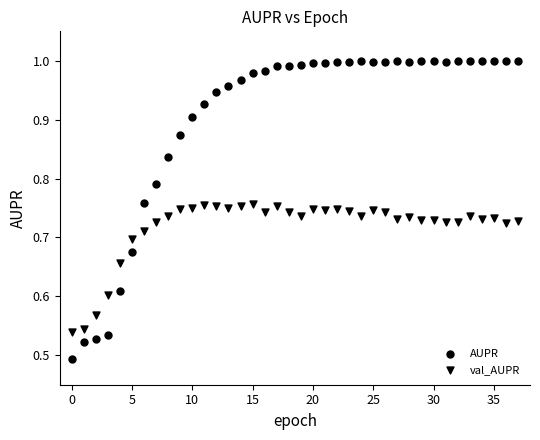

Count the number of points in this scatter plot.

76